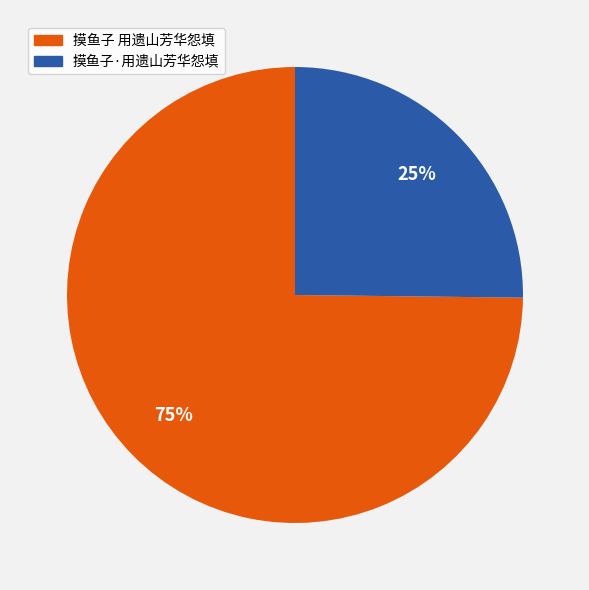

Is the sum of 摸鱼子·用遗山芳华怨填 and 摸鱼子 用遗山芳华怨填 greater than half?

Yes